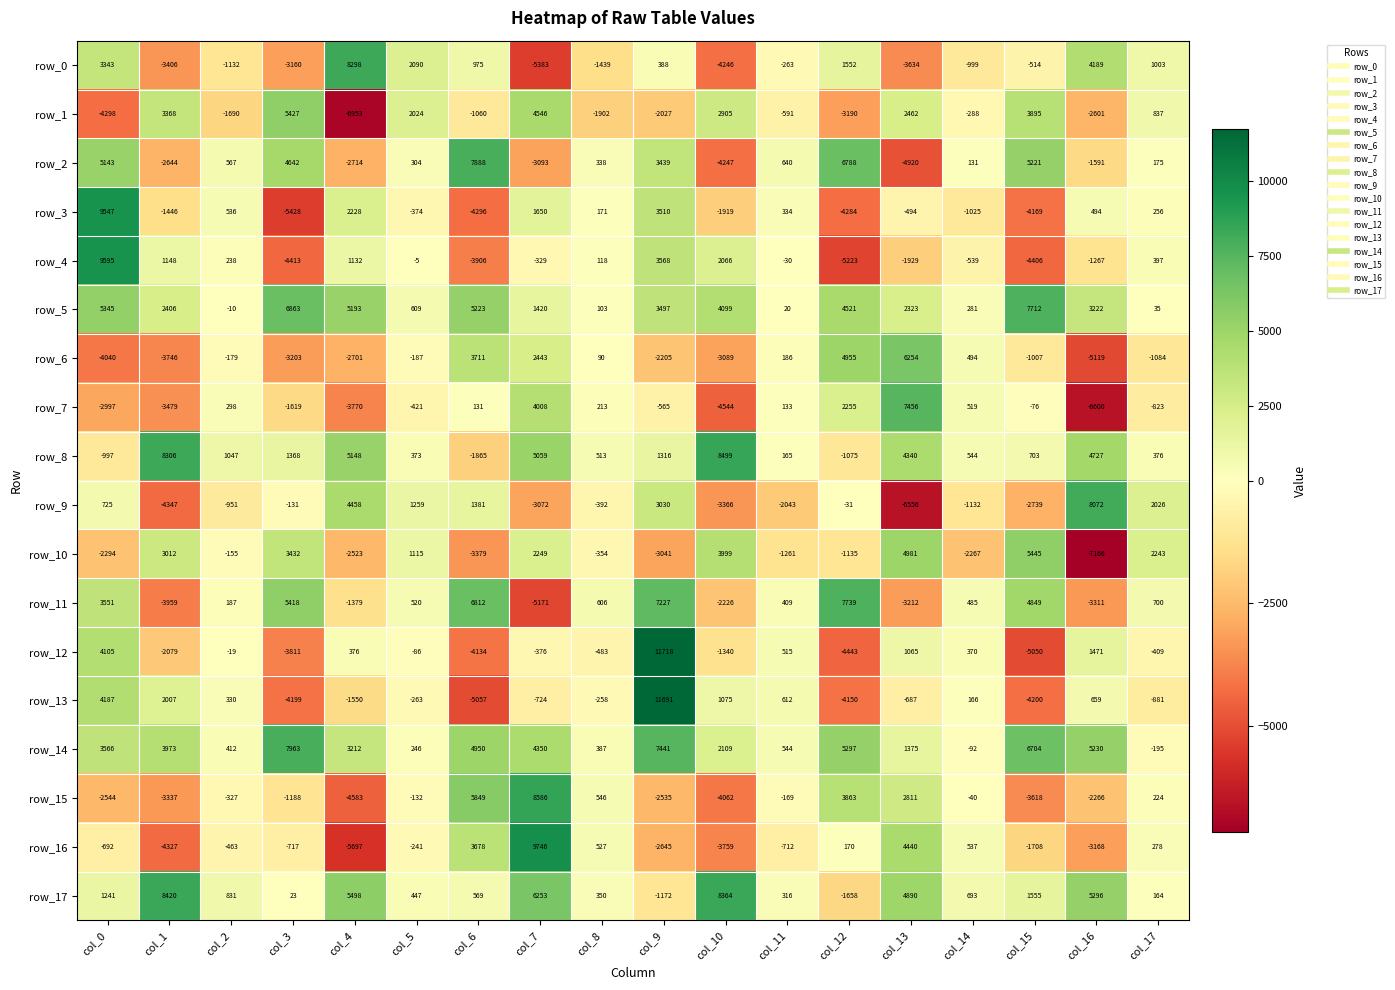

What is the difference between the second highest and second lowest values in the row_12 series?

8548